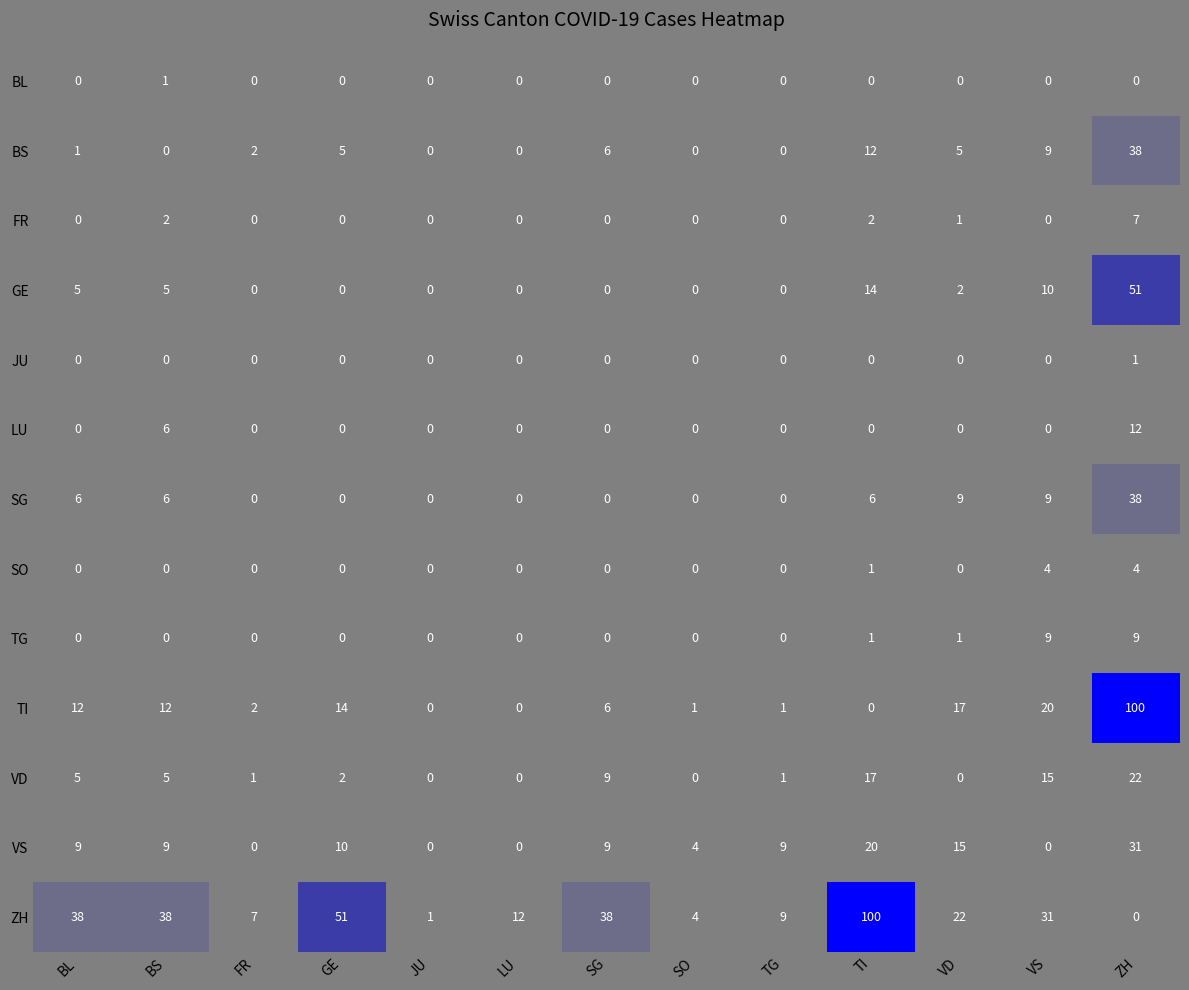

What is the sum of all LU values?

18